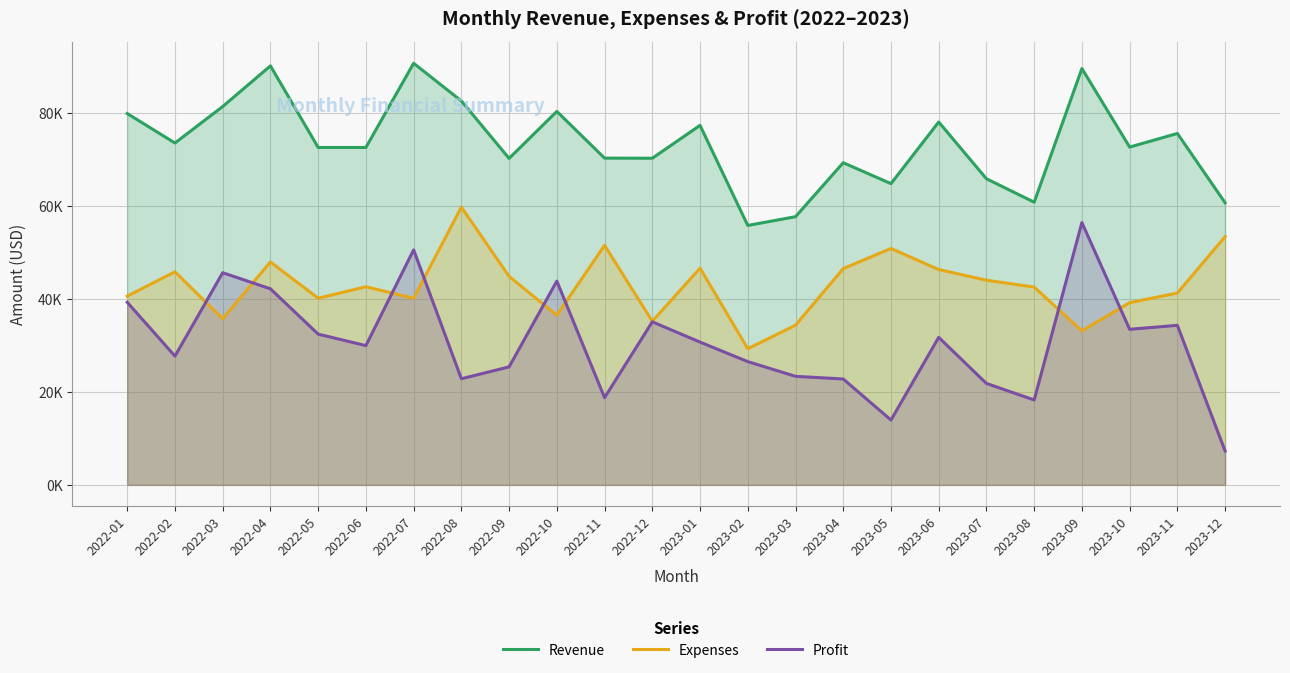

Which has a higher value, 2022-09 or 2023-08?

2022-09